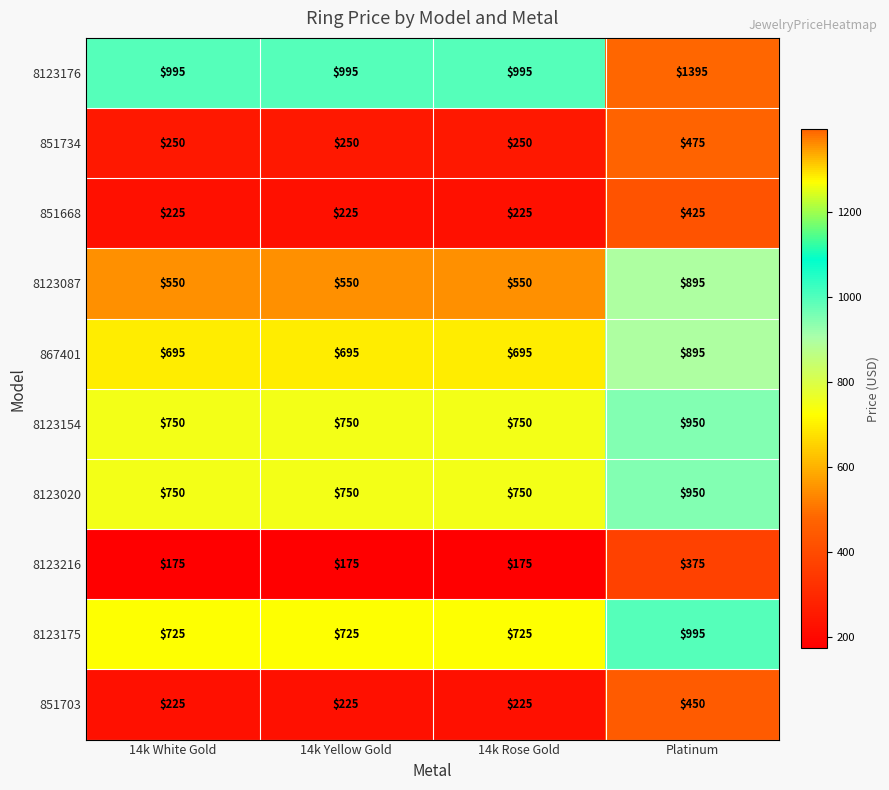

How many data points does each series have?

4